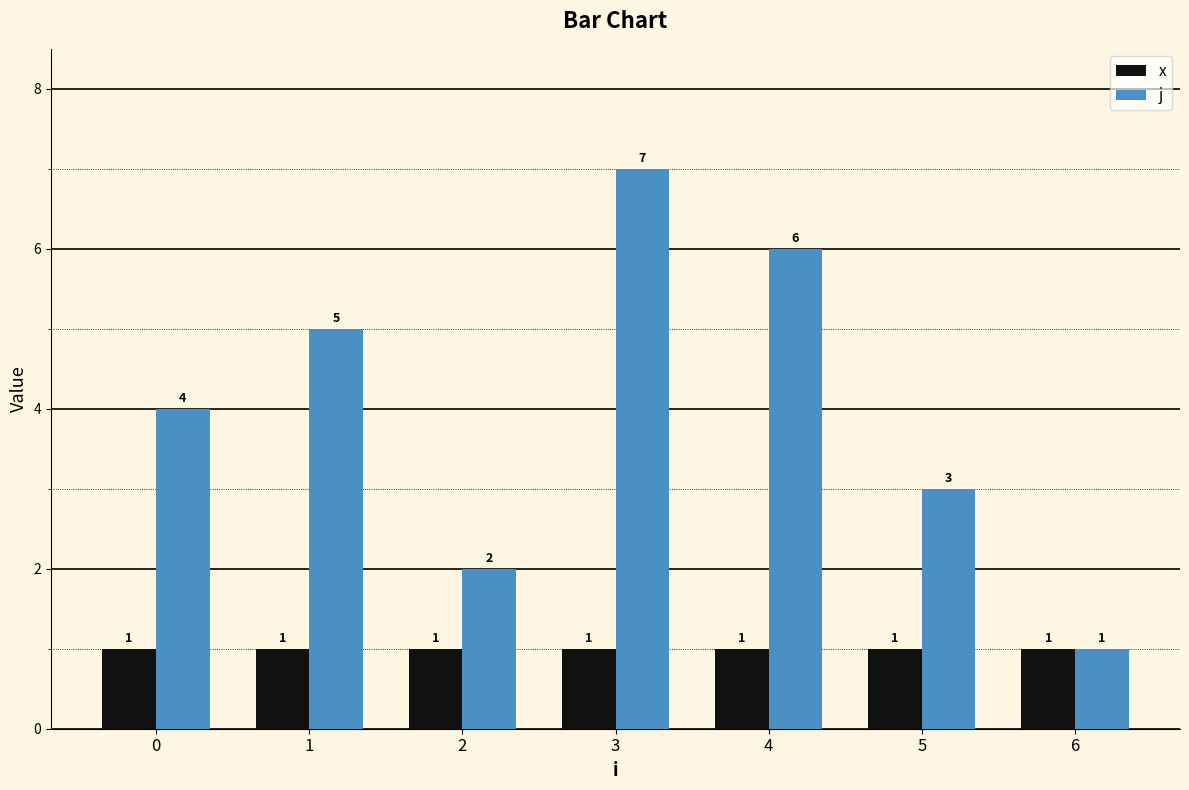

List the series in order of their overall mean, highest first.

j, x